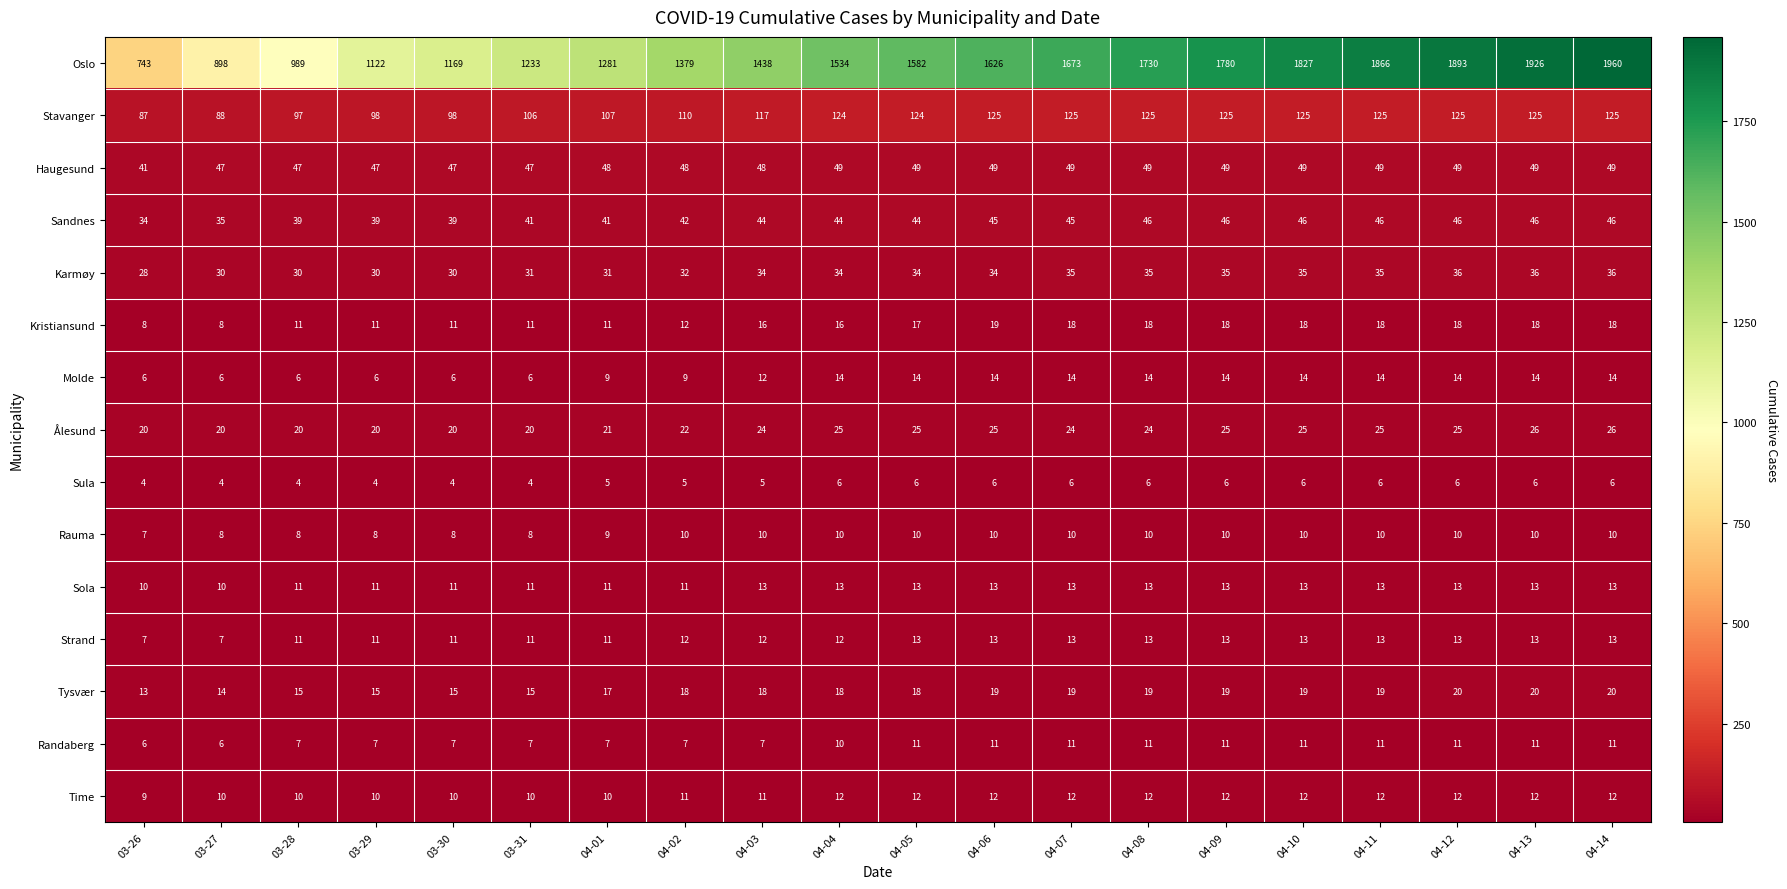

The value of Kristiansund at 03-28 is 11. True or false?

True